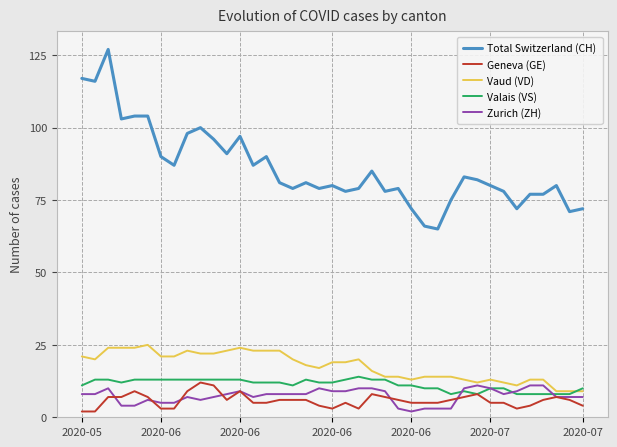

Which series has the largest total across all categories?

Total Switzerland (CH)